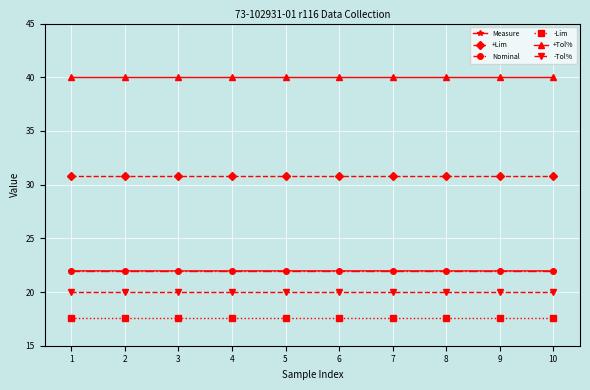

Does the chart have visible grid lines?

Yes